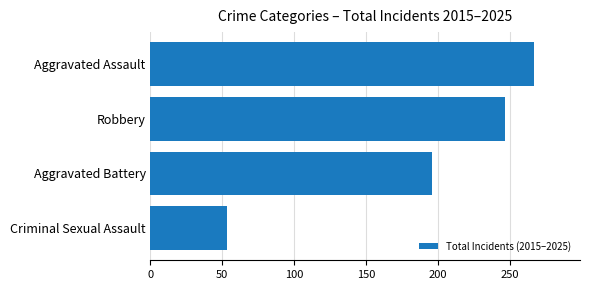

Rank the categories by value from highest to lowest.

Aggravated Assault, Robbery, Aggravated Battery, Criminal Sexual Assault